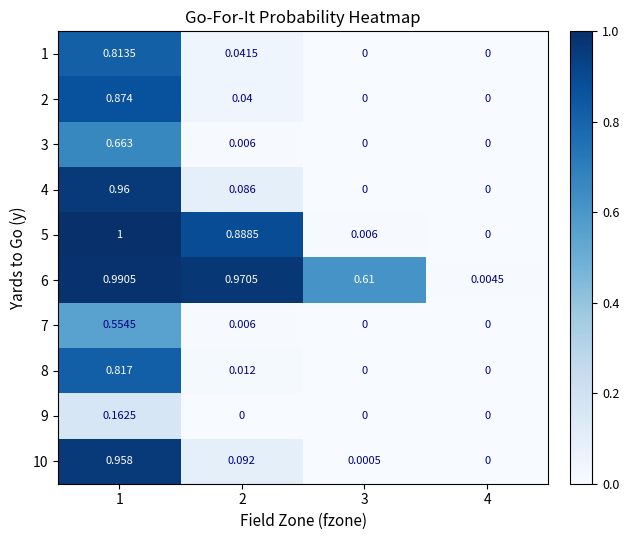

How many data points does each series have?

4